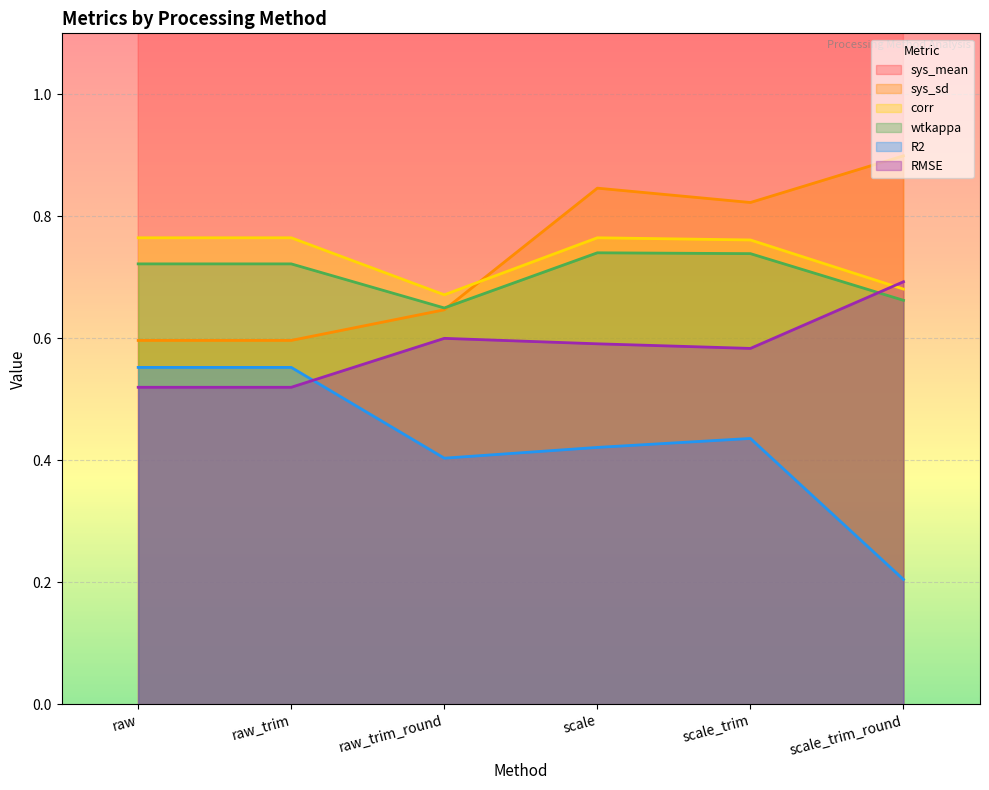

At which category does sys_mean reach its first local peak?

raw_trim_round